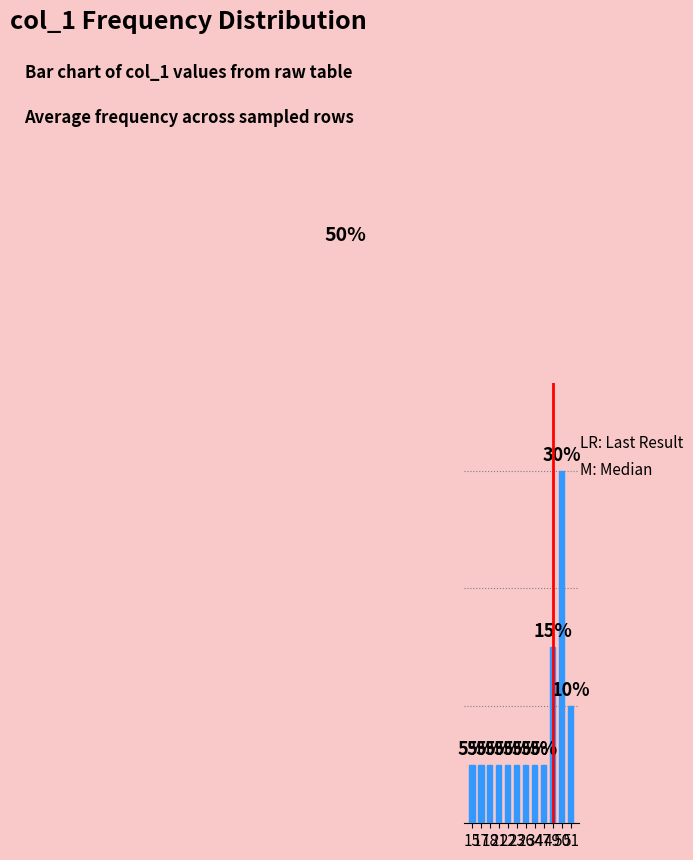

Does the chart contain any negative values?

No